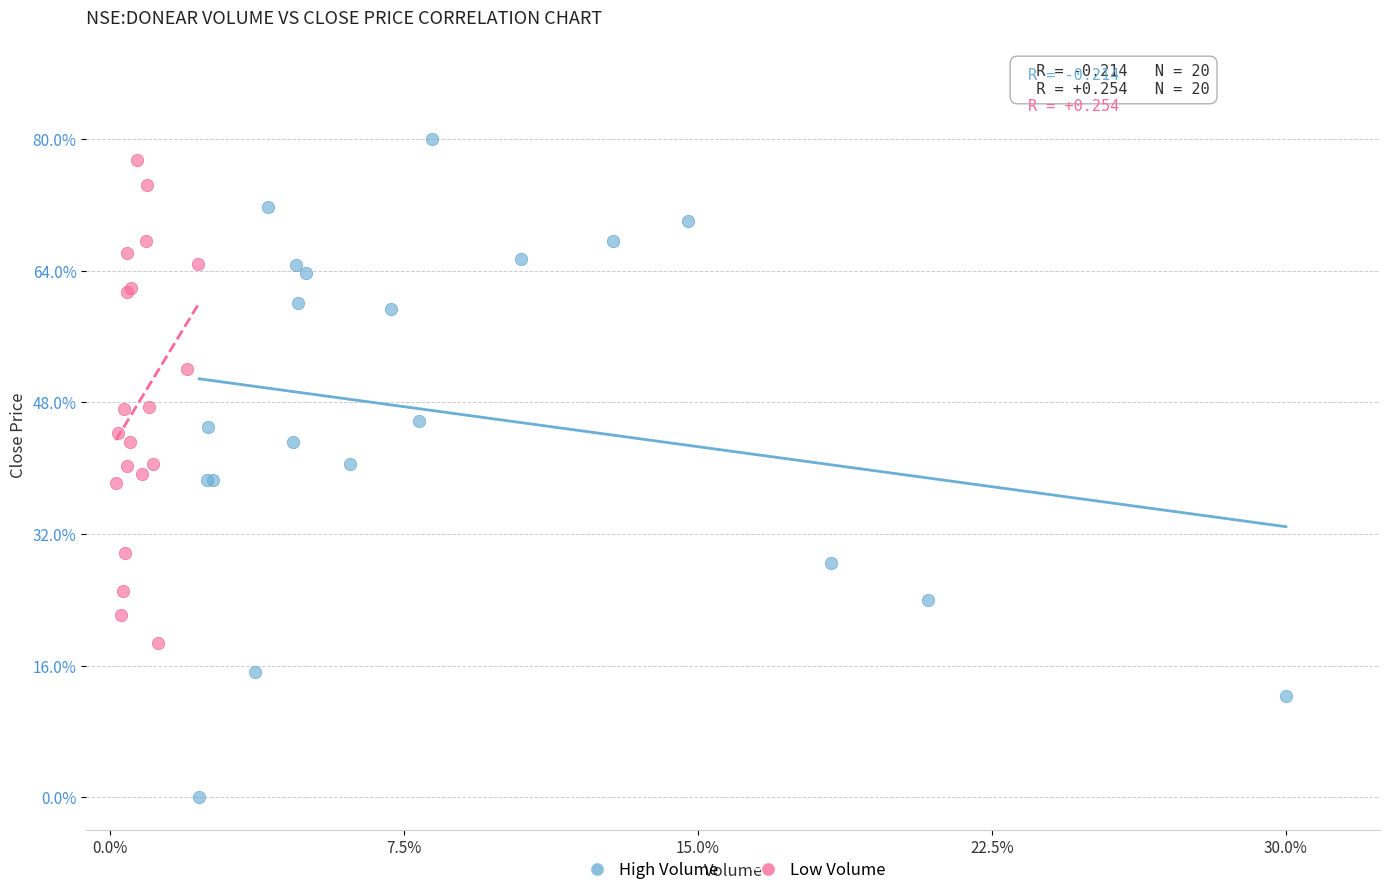

Which series reaches the maximum Y coordinate?

High Volume